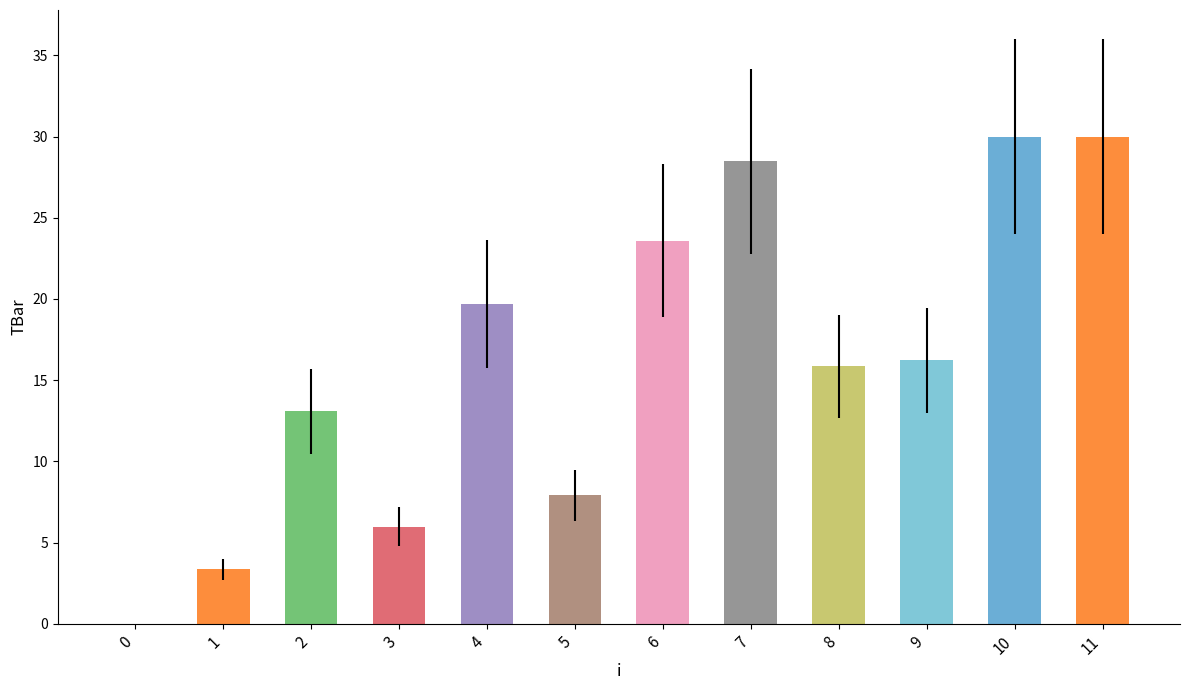

What is the sum of the values at 1 and 4?

23.0